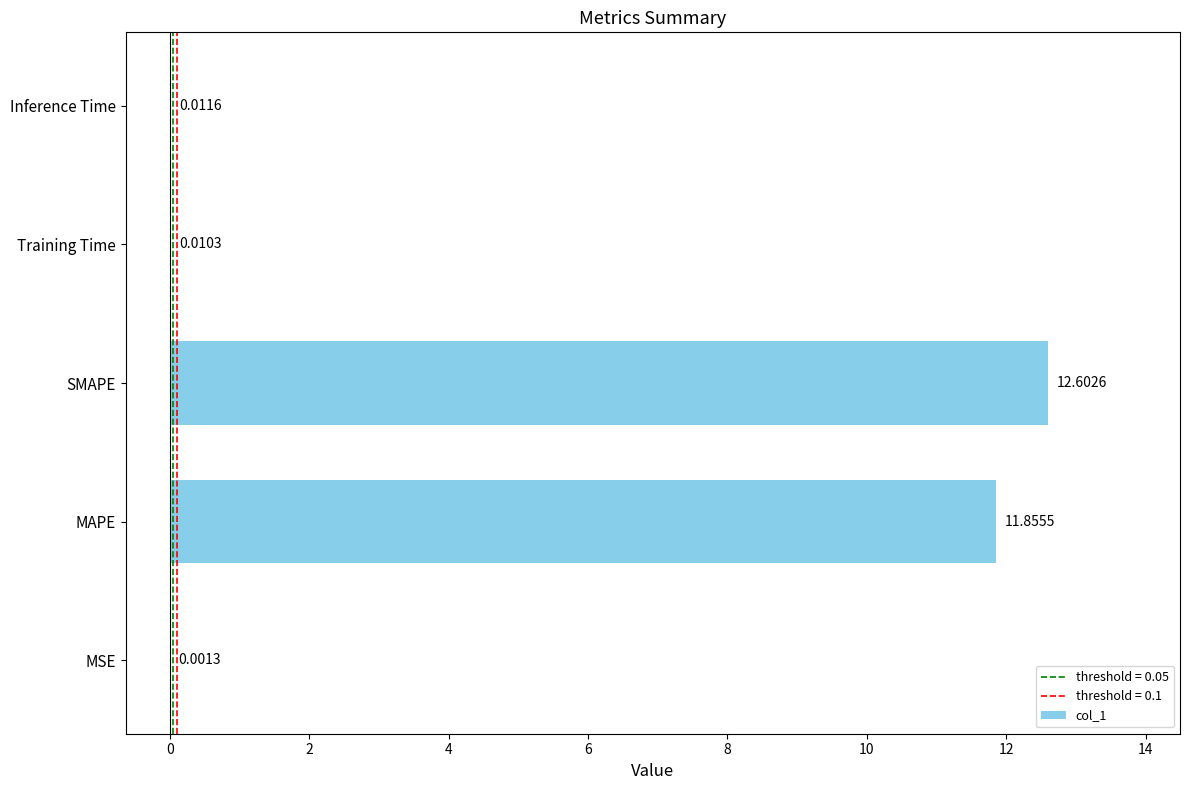

What is the change in value from SMAPE to Training Time?

-12.6